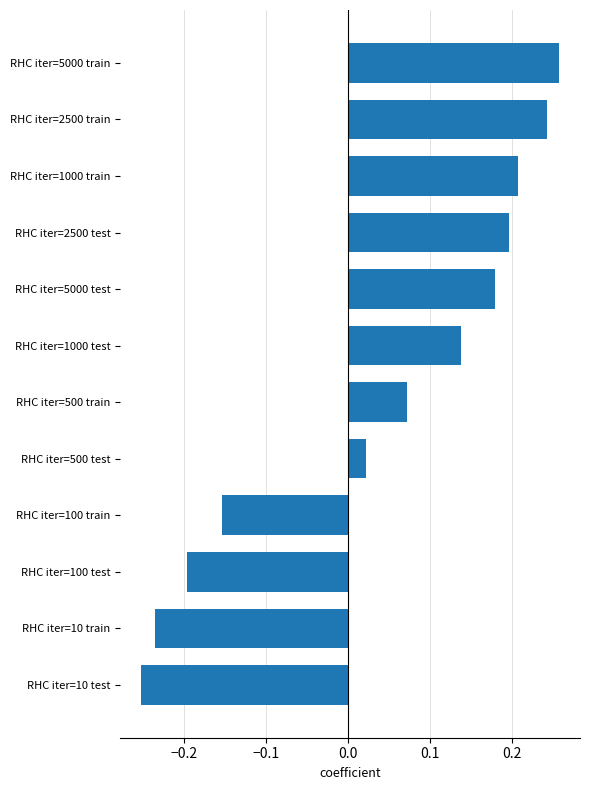

Are the bars grouped side by side (vs. stacked)?

No